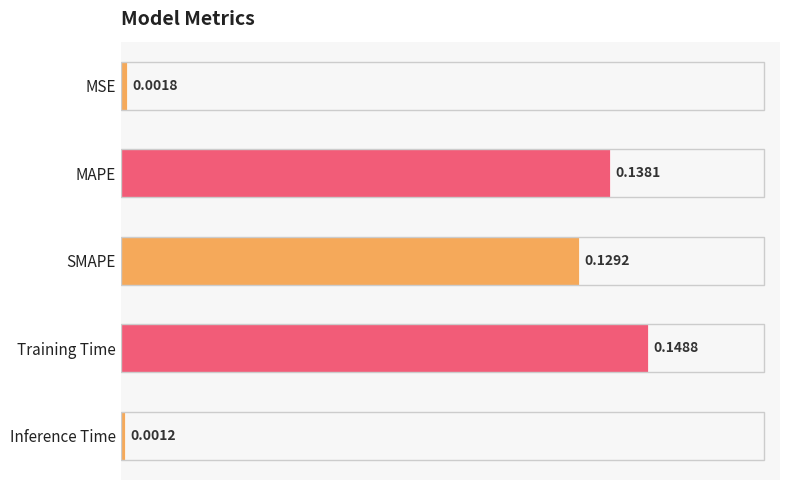

At which label is the value closest to 0?

Inference Time